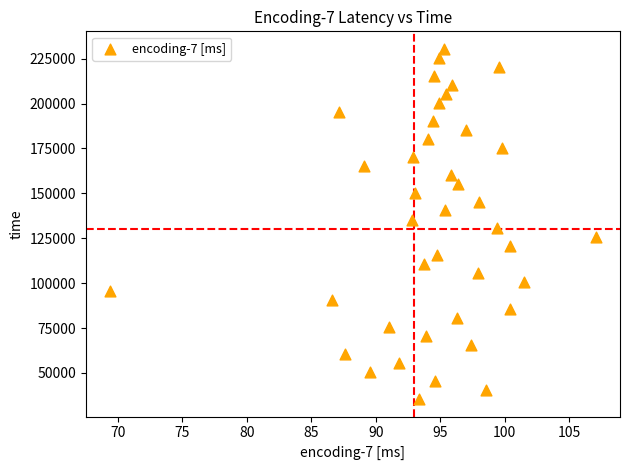

What is the range of Y values (max minus min)?

194977